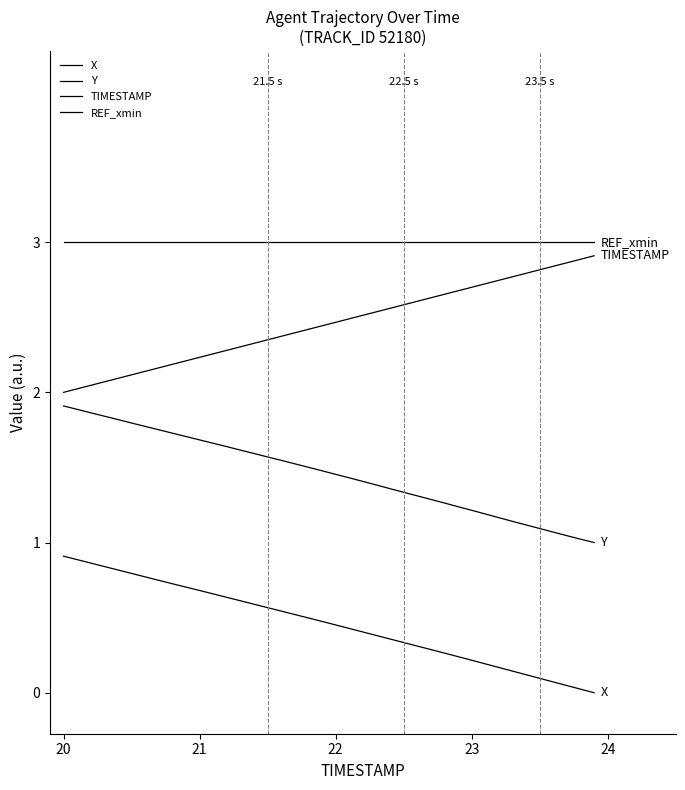

True or false: TIMESTAMP and Y cross at least once.

False